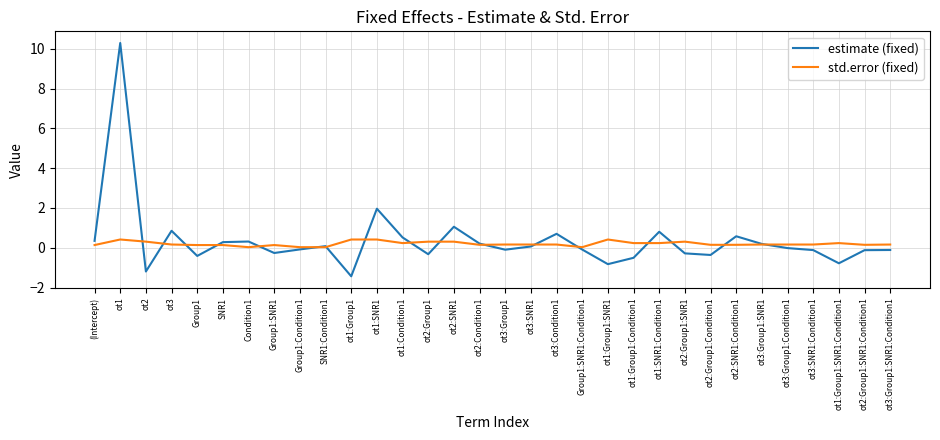

Which series changed the most between ot1:SNR1 and ot3:Condition1?

estimate (fixed)